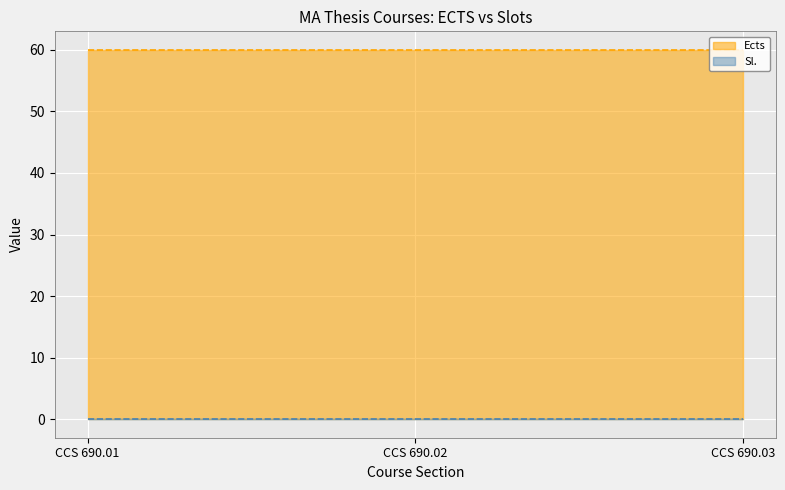

Rank the series by their maximum value, from highest to lowest.

Ects, Sl.